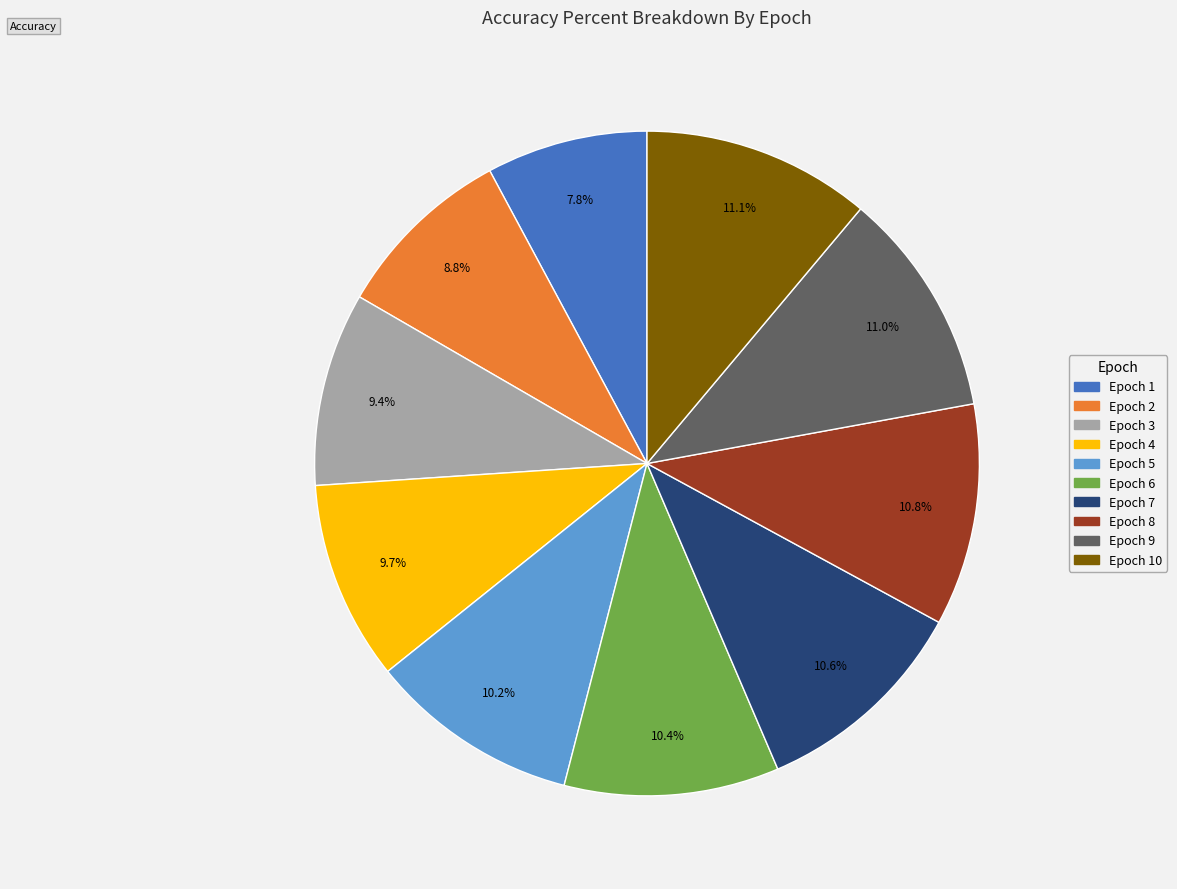

To the nearest percent, what is the average slice percentage?

10%